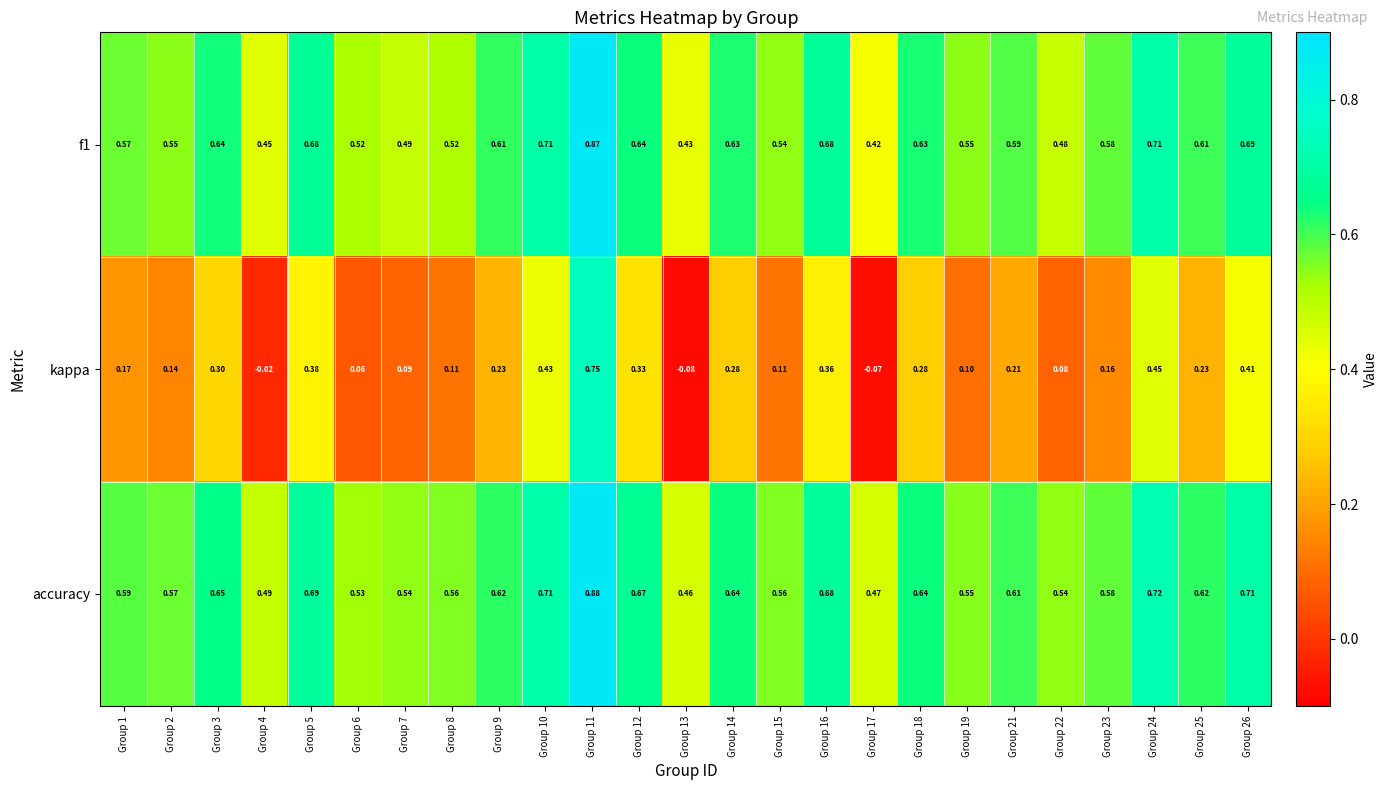

Which series has the widest spread of values?

kappa